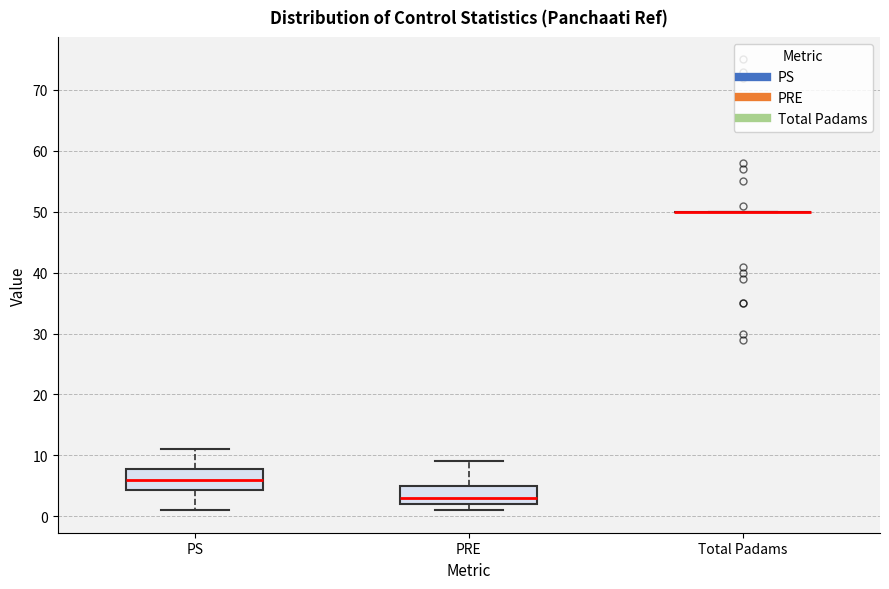

Reading left to right, transcribe this box plot: for each box, give where its median line is, the range the box spans, and where its two whiskers end, as read against the y-axis. The values are not printed on the chart, so give them approximately, as read against the axis.

PS: median 6, box 4 to 8, whiskers 1 to 11
PRE: median 3, box 2 to 5, whiskers 1 to 9
Total Padams: box collapsed to a line at 50, whiskers 50 to 50